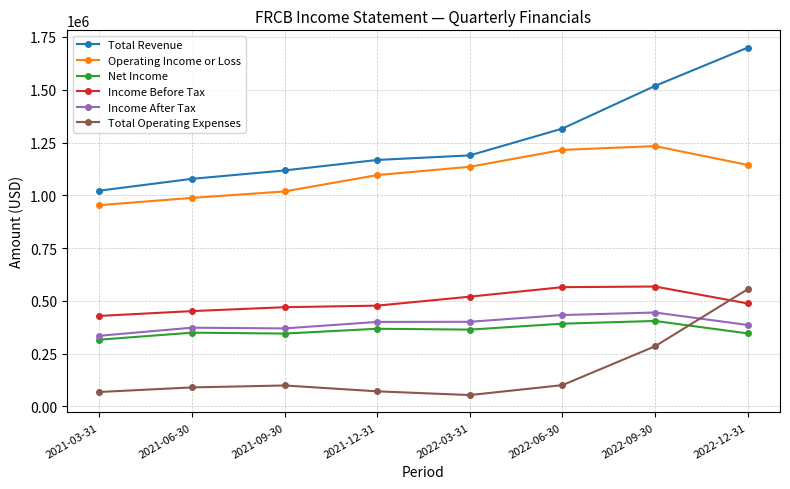

True or false: Operating Income or Loss and Income After Tax intersect in this chart.

False